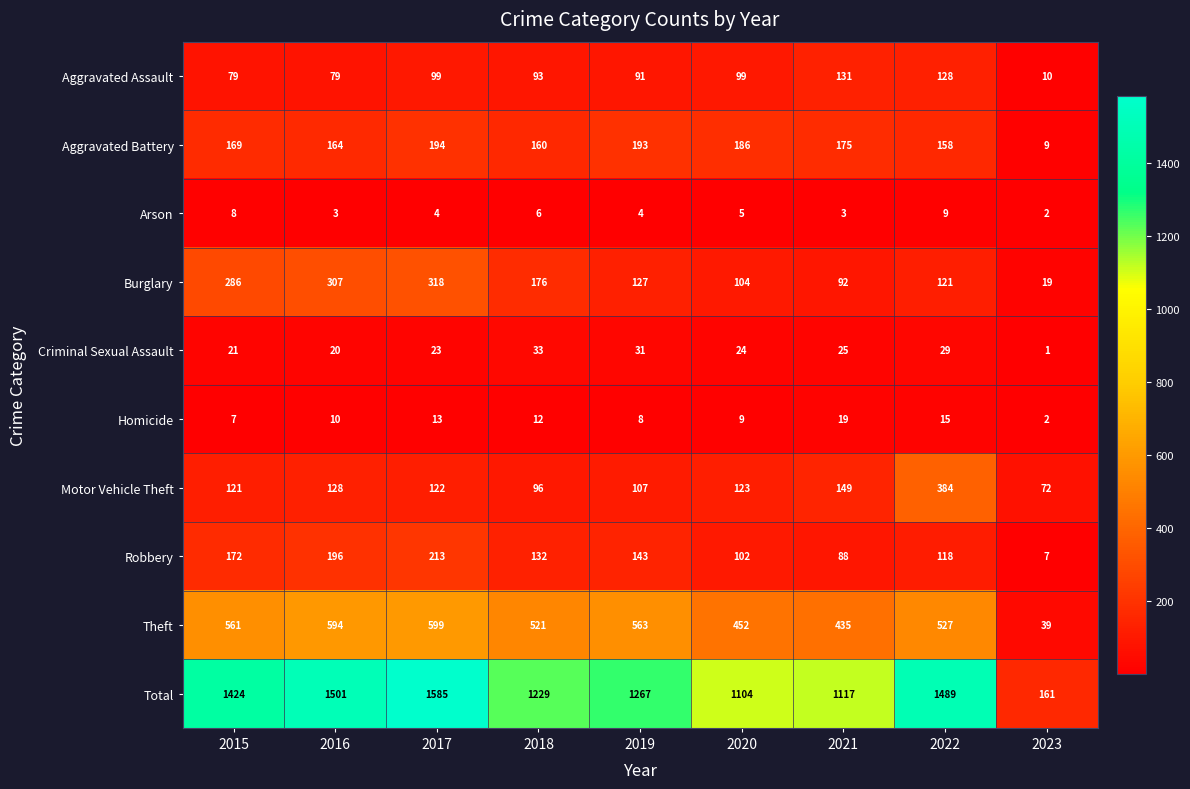

The value of Burglary at 2016 is 175. True or false?

False